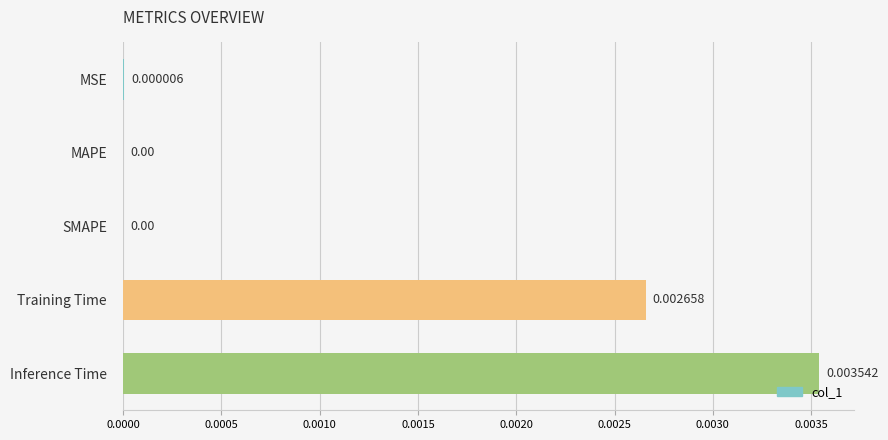

Which label corresponds to the largest value in the chart?

Inference Time